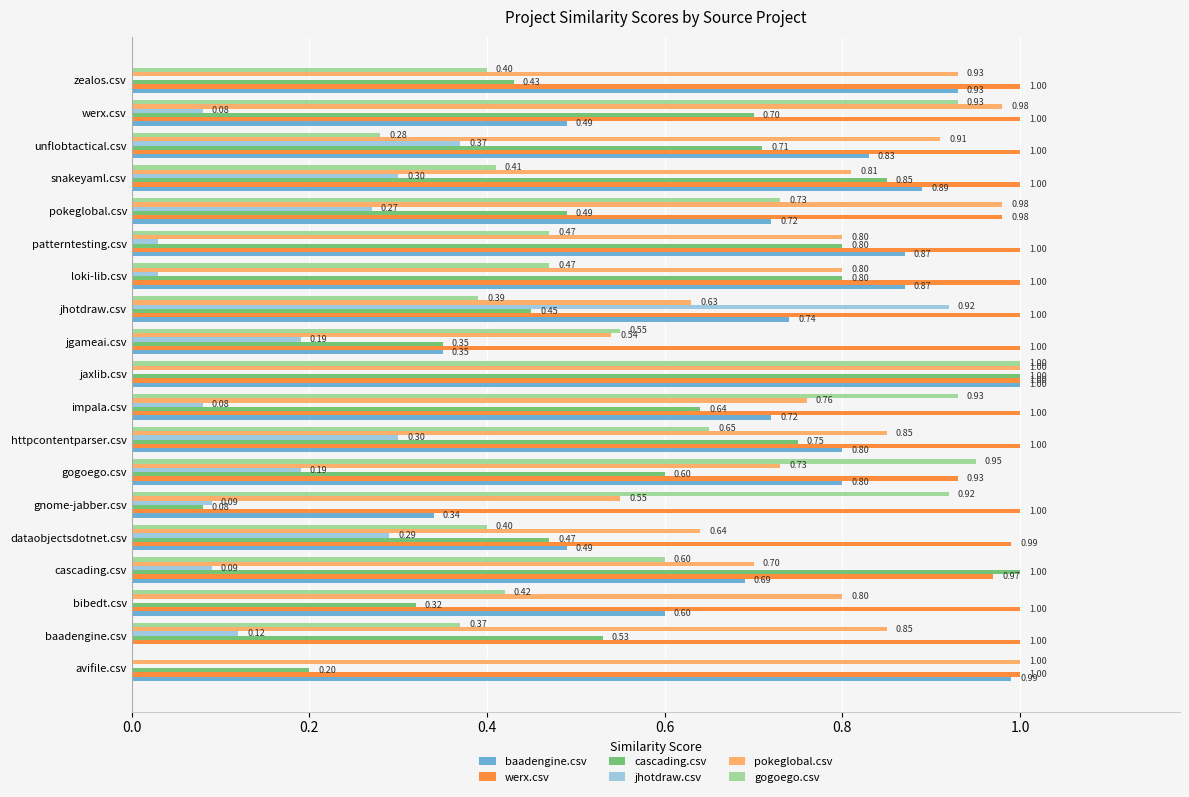

Which series changed the most between bibedt.csv and pokeglobal.csv?

gogoego.csv